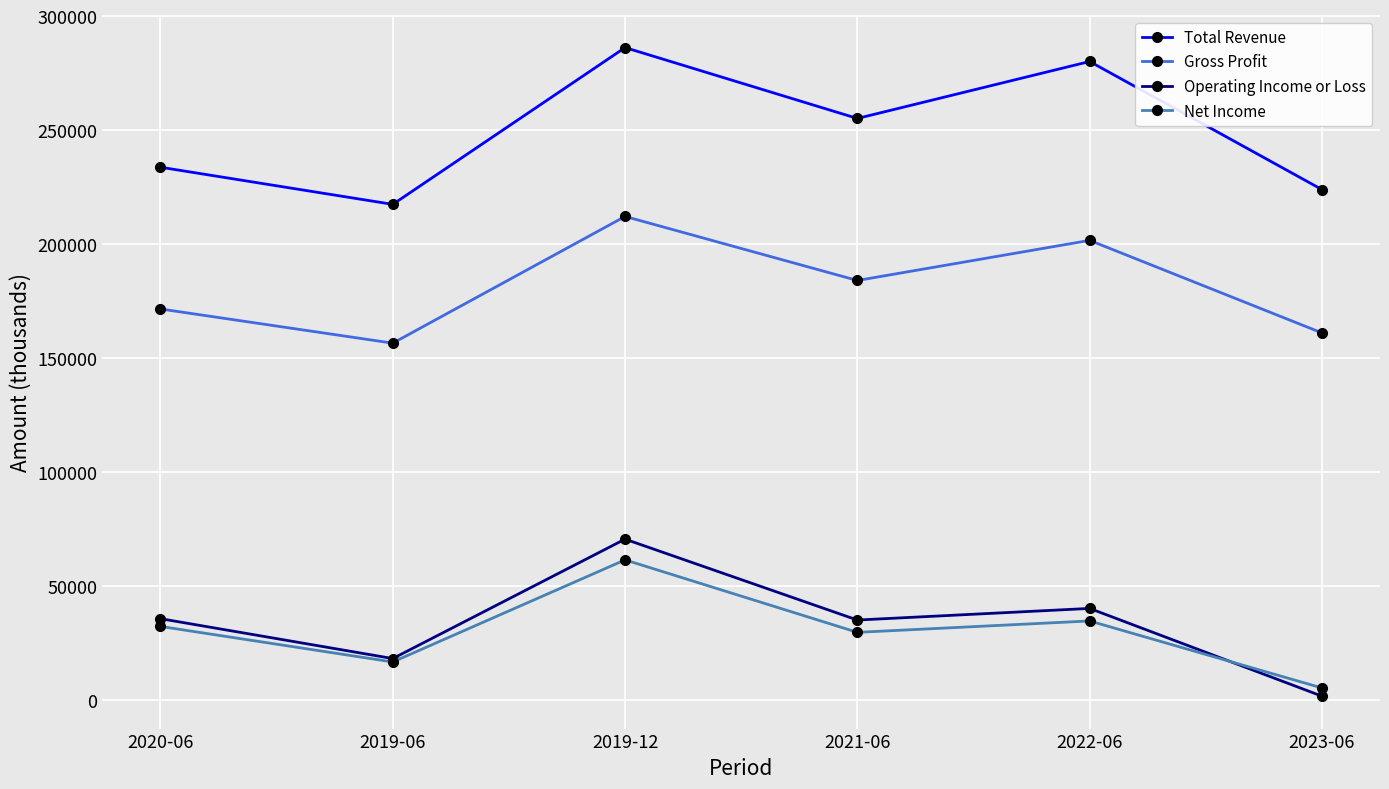

At which label is Total Revenue closest to 251800?

2021-06